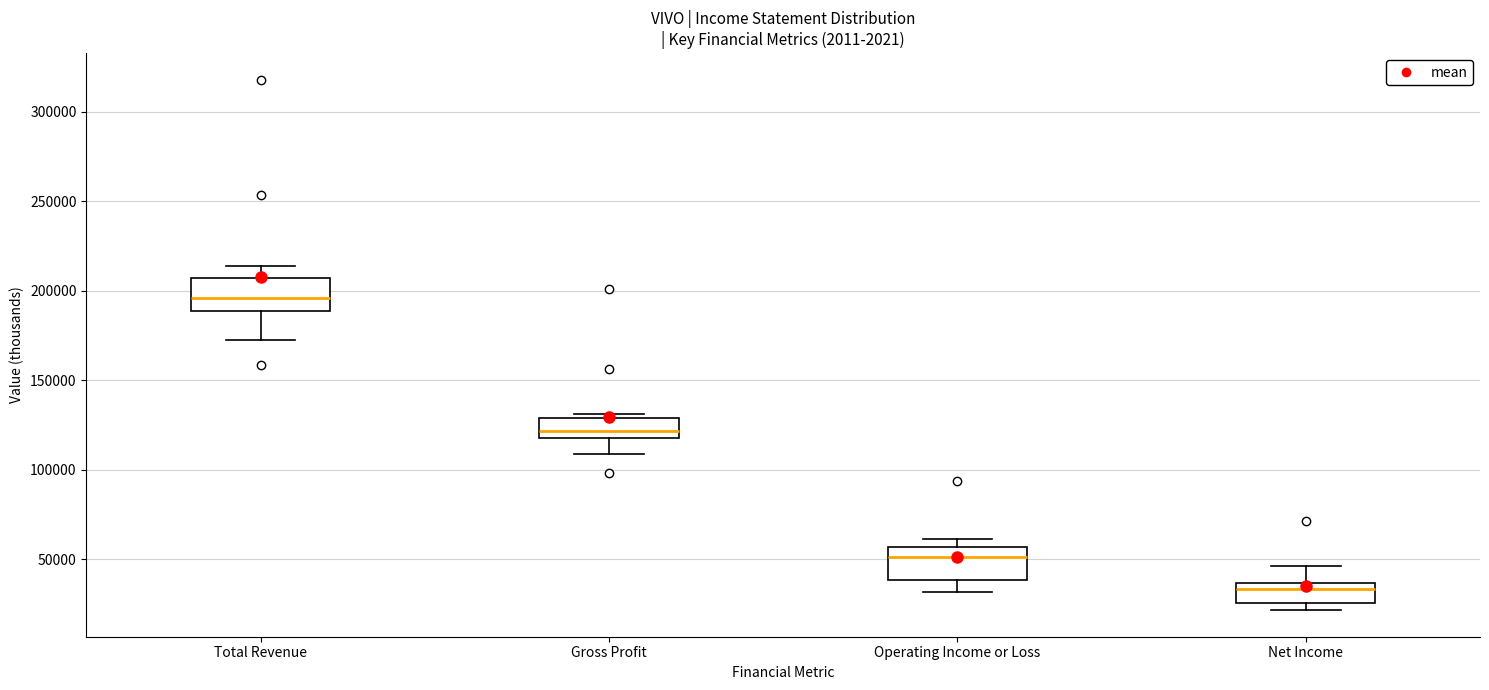

Reading left to right, transcribe this box plot: for each box, give where its median line is, the range the box spans, and where its two whiskers end, as read against the y-axis. The values are not printed on the chart, so give them approximately, as read against the axis.

Total Revenue: median 195000, box 190000 to 205000, whiskers 175000 to 215000
Gross Profit: median 120000 (inside the box), box 120000 to 130000, whiskers 110000 to 130000 (just above the box's upper edge)
Operating Income or Loss: median 50000, box 40000 to 55000, whiskers 30000 to 60000
Net Income: median 35000 (just below the box's upper edge), box 25000 to 35000, whiskers 20000 to 45000